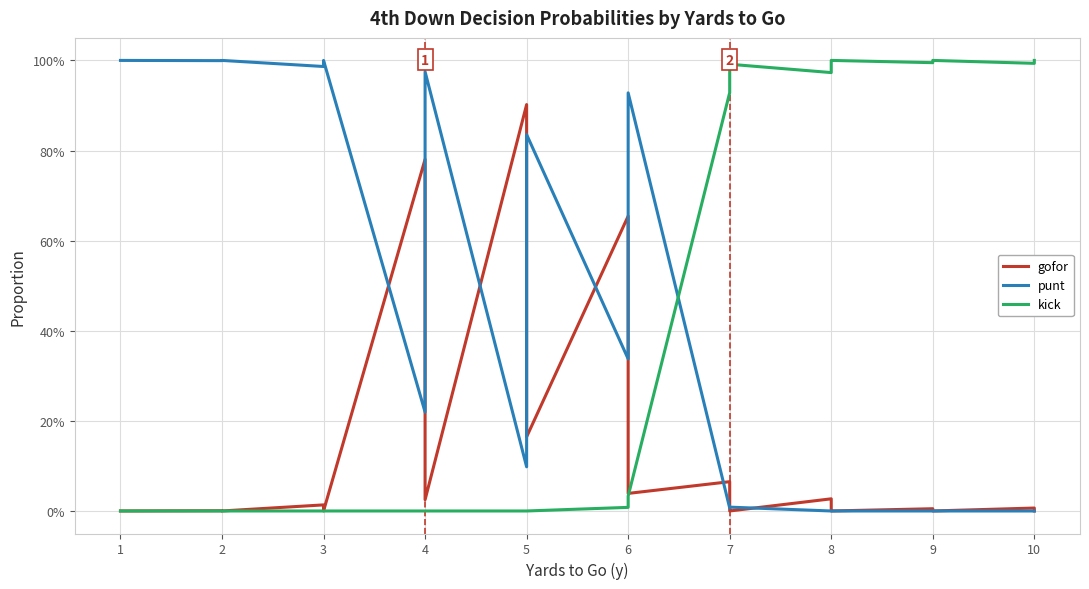

What is the sum of all gofor values?

4.8